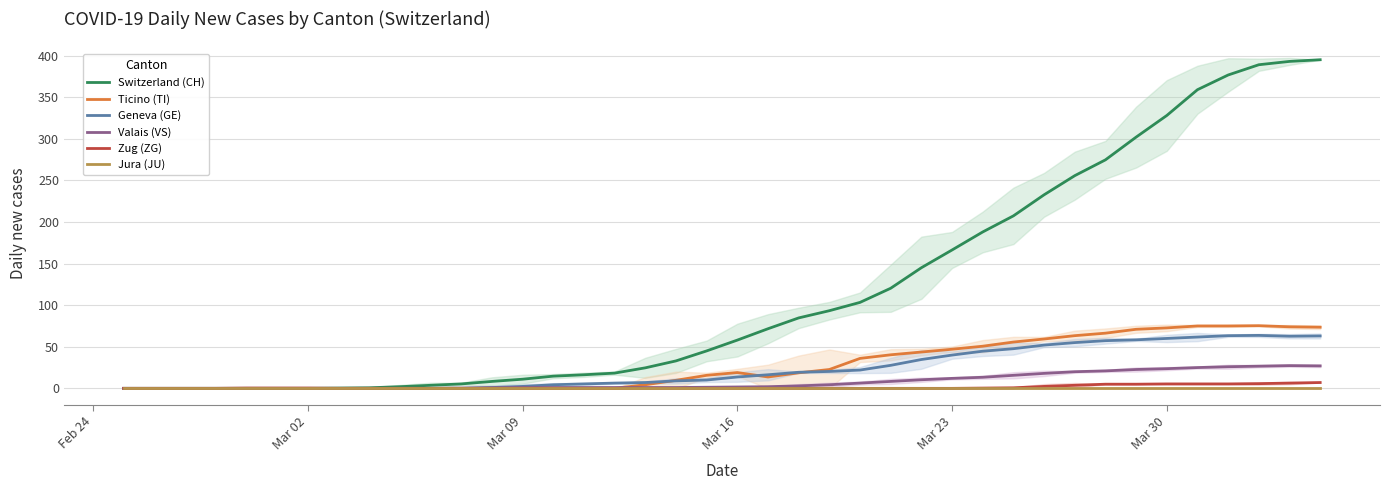

Is it true that Switzerland (CH) equals 11.0 at Mar 09?

True